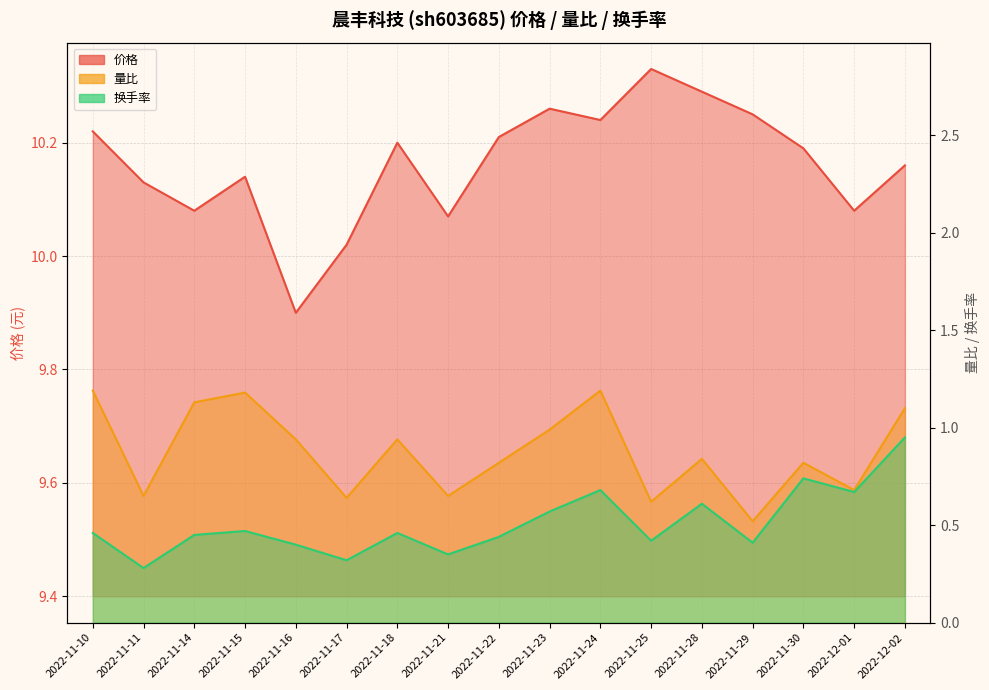

How many lines are shown in the chart?

3